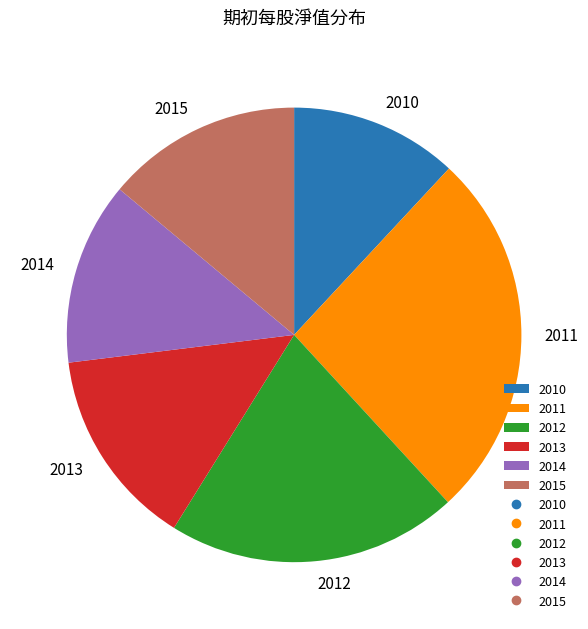

Which slice is the smallest?

2010